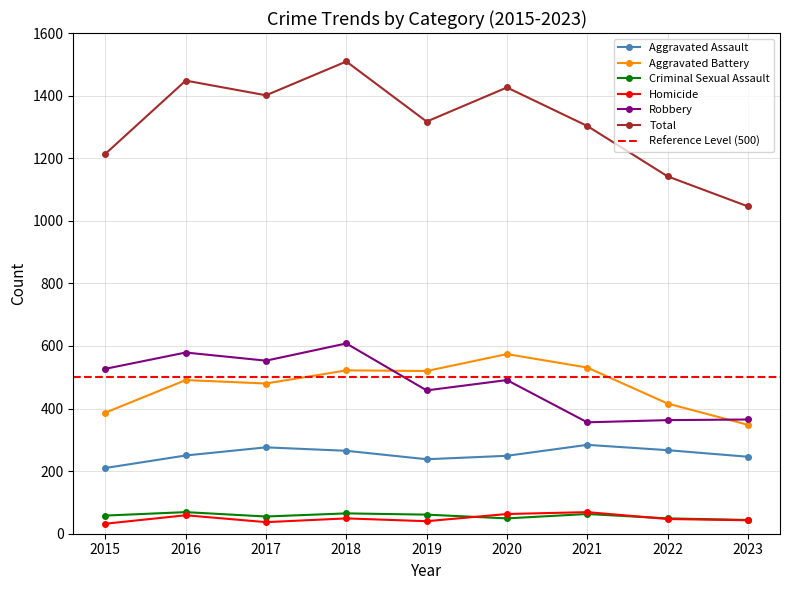

What are all the series names shown in the legend?

Aggravated Assault, Aggravated Battery, Criminal Sexual Assault, Homicide, Robbery, Total